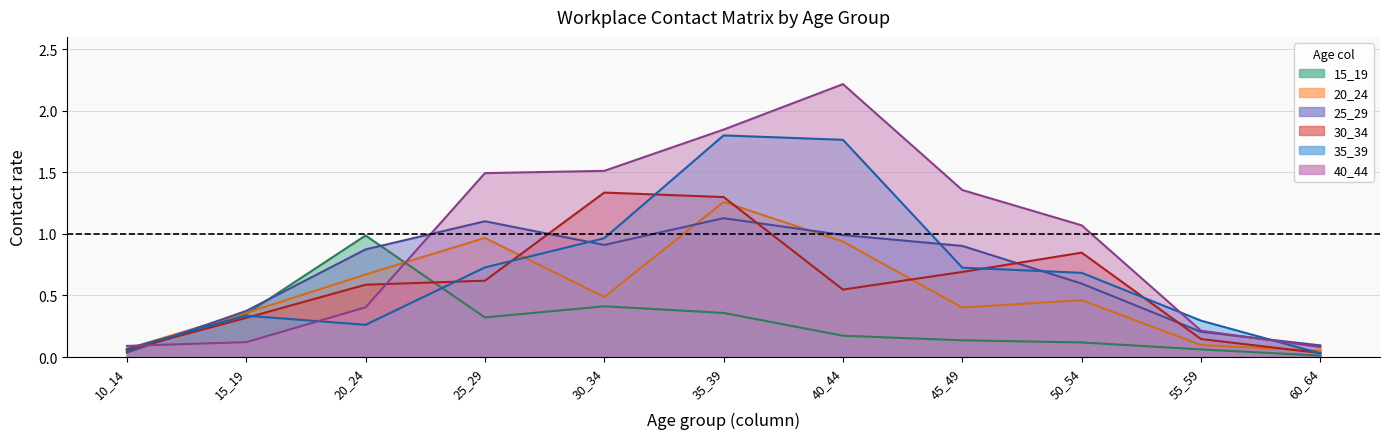

Which series has the largest range (max minus min)?

40_44